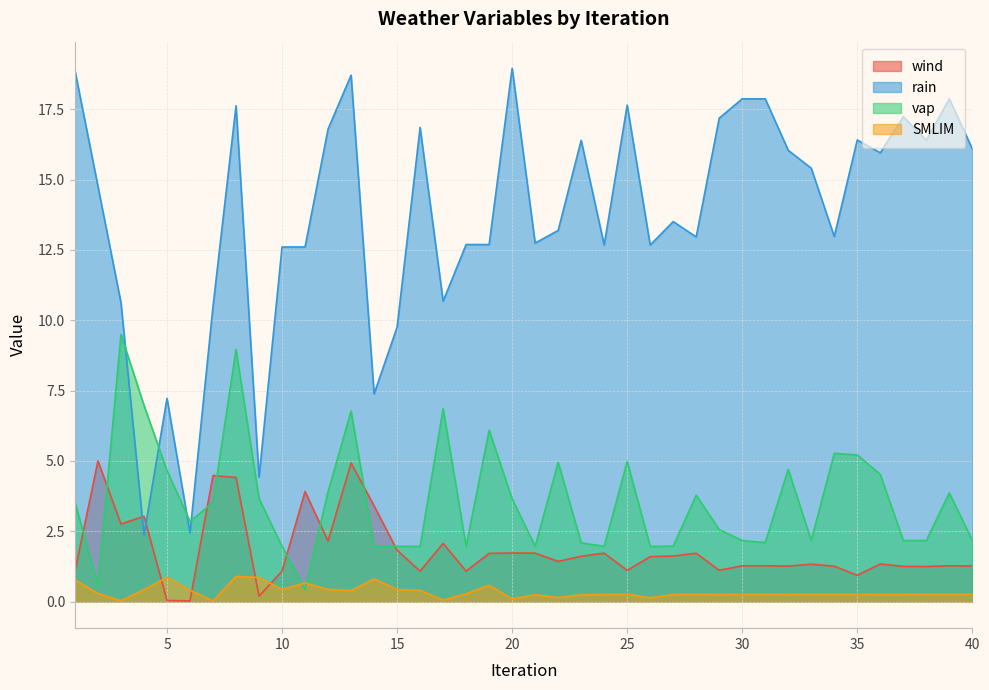

Reading right to left, transcribe all the data shown in this chart.

wind: 1.3	1.3	1.2	1.2	1.3	0.9	1.3	1.3	1.3	1.3	1.3	1.1	1.7	1.6	1.6	1.1	1.7	1.6	1.4	1.7	1.7	1.7	1.1	2.1	1.1	1.8	3.4	4.9	2.2	3.9	1.1	0.2	4.4	4.5	0.0	0.0	3.0	2.8	5.0	1.1
rain: 16.1	17.9	16.4	17.2	16.0	16.4	13.0	15.4	16.0	17.9	17.9	17.2	13.0	13.5	12.7	17.6	12.7	16.4	13.2	12.7	19.0	12.7	12.7	10.7	16.9	9.8	7.4	18.7	16.8	12.6	12.6	4.4	17.6	10.5	2.4	7.2	2.4	10.6	14.8	18.9
vap: 2.2	3.9	2.2	2.2	4.5	5.2	5.3	2.2	4.7	2.1	2.2	2.6	3.8	2.0	2.0	5.0	2.0	2.1	4.9	2.0	3.6	6.1	2.0	6.8	2.0	2.0	2.0	6.8	3.9	0.4	2.0	3.7	9.0	3.5	2.8	4.7	7.0	9.5	0.6	3.5
SMLIM: 0.3	0.3	0.3	0.3	0.3	0.3	0.3	0.3	0.3	0.3	0.3	0.3	0.3	0.3	0.1	0.3	0.3	0.2	0.1	0.2	0.1	0.6	0.3	0.1	0.4	0.4	0.8	0.4	0.4	0.7	0.4	0.9	0.9	0.0	0.4	0.9	0.4	0.0	0.3	0.8